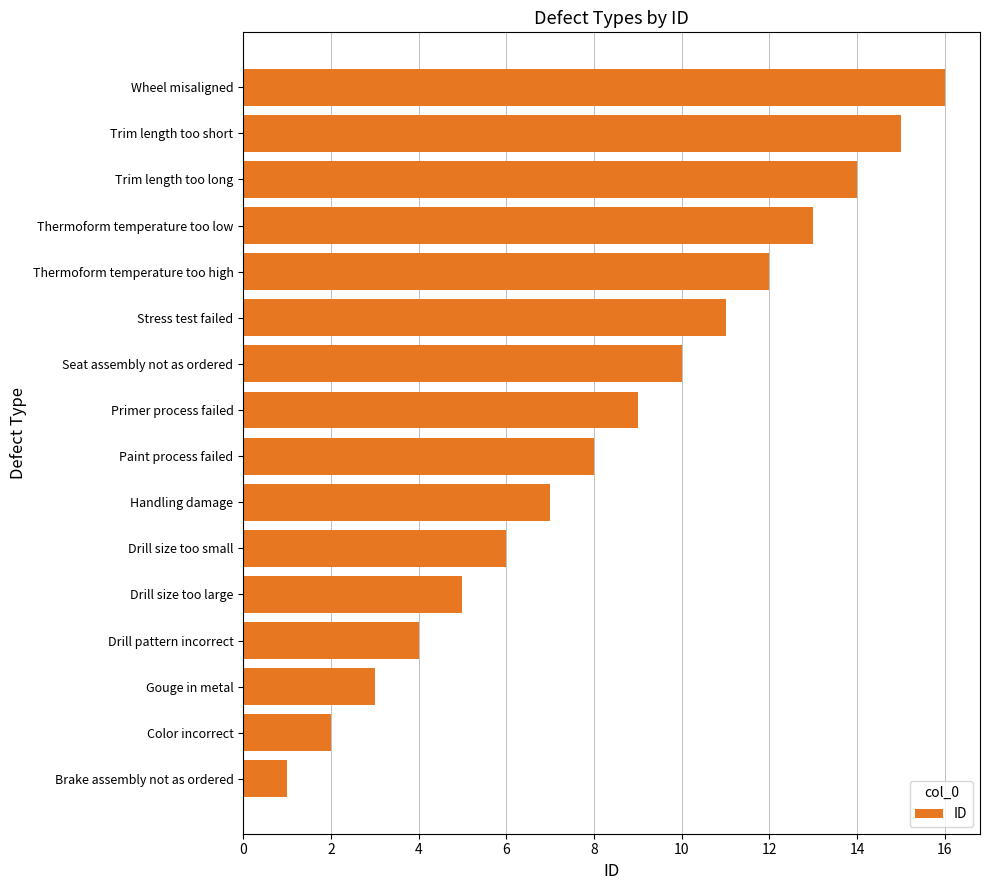

The value at Paint process failed is 8. True or false?

True